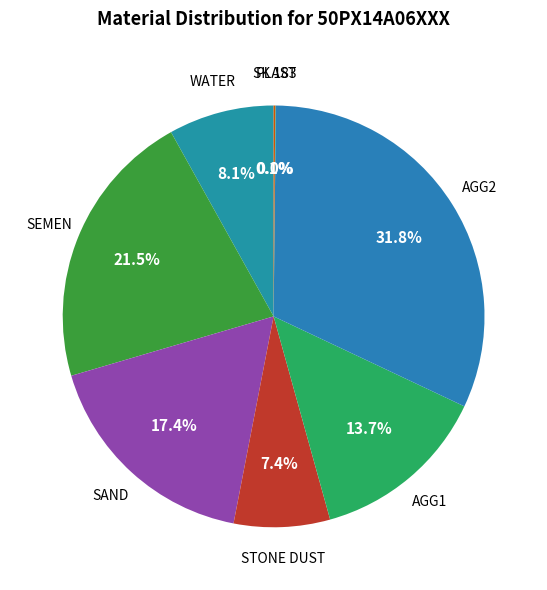

Which slice is the smallest?

FA